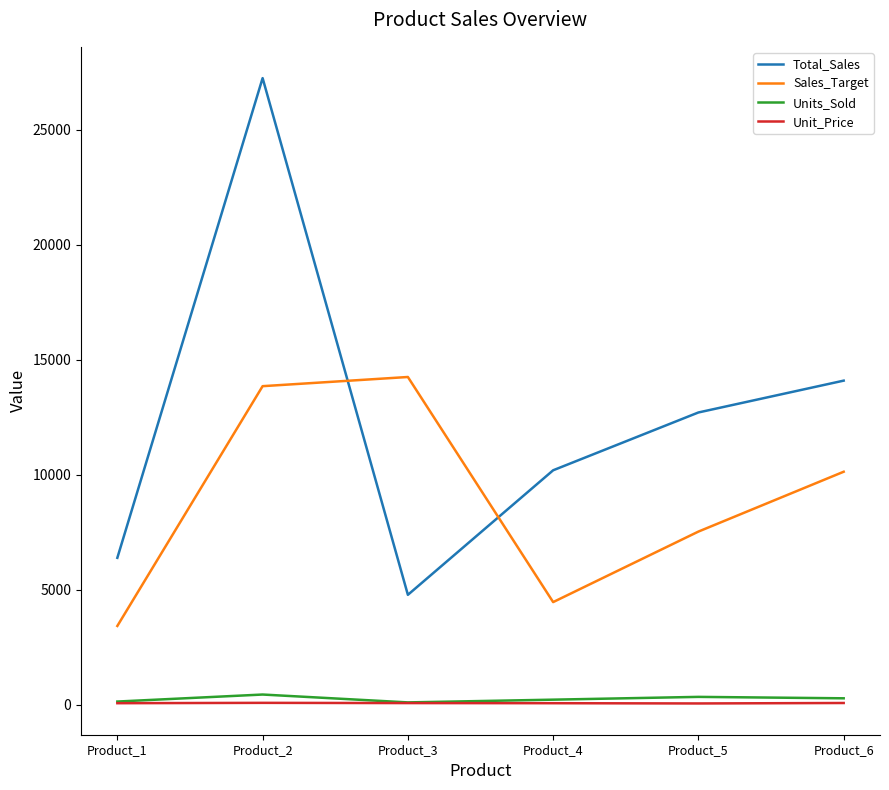

What are all the series names shown in the legend?

Total_Sales, Sales_Target, Units_Sold, Unit_Price